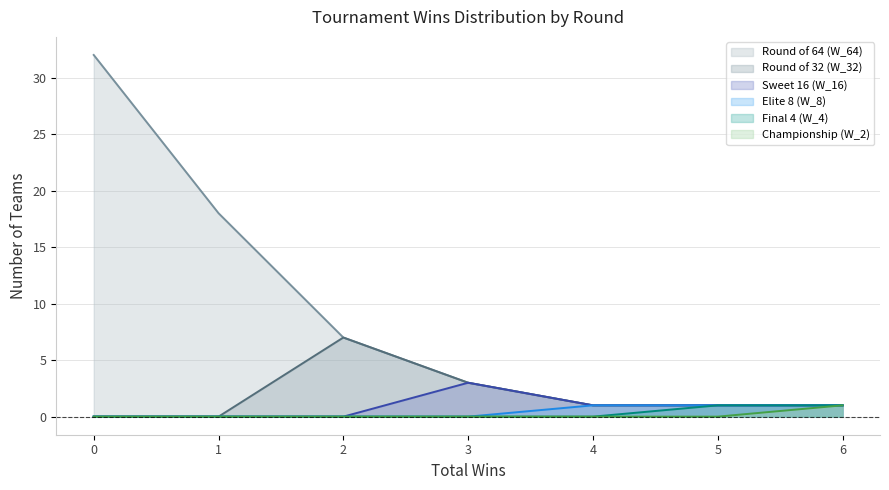

What is the difference between the maximum and minimum values in the W_2 series?

1